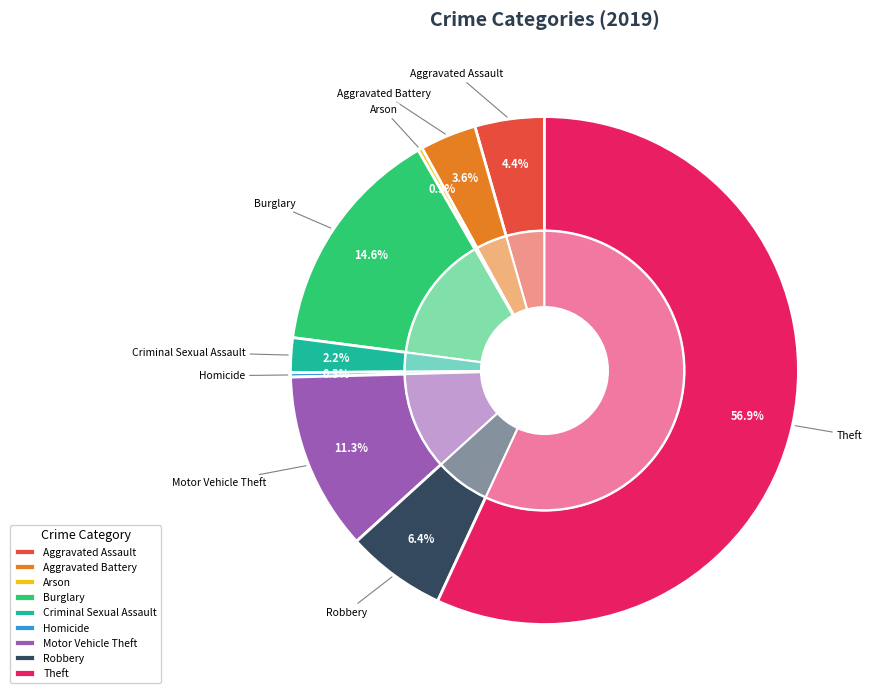

To the nearest percent, what portion does Aggravated Battery represent?

4%